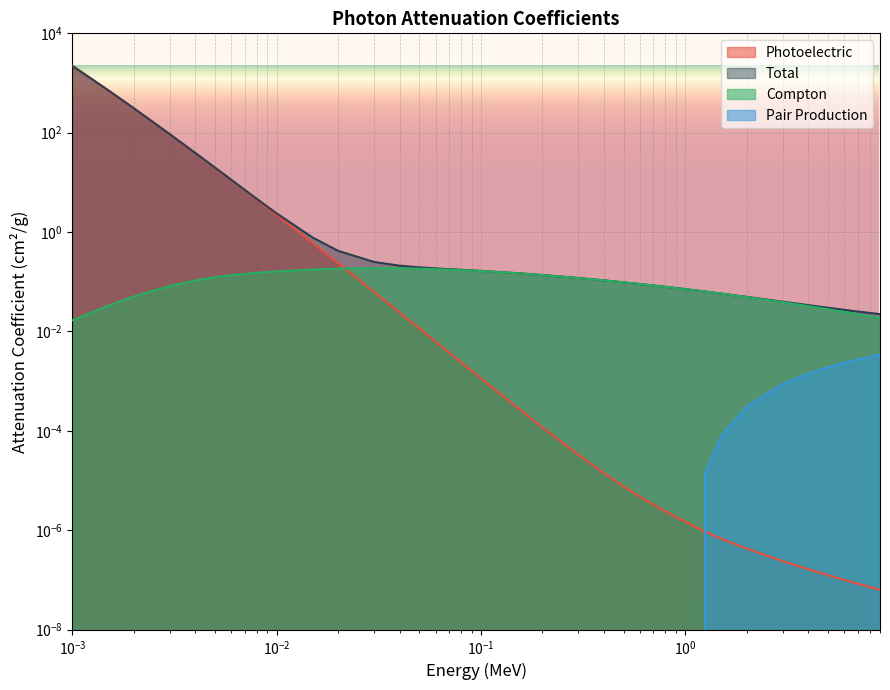

The Photoelectric series shows 3.0 at 0.01. True or false?

False